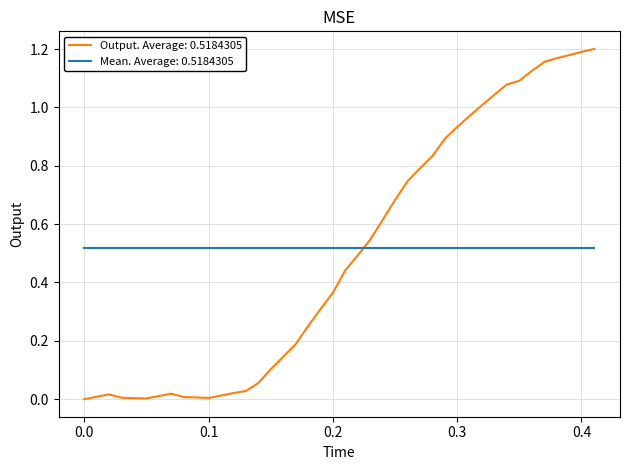

Rank the series by their maximum value, from highest to lowest.

Output. Average: 0.5184305, Mean. Average: 0.5184305